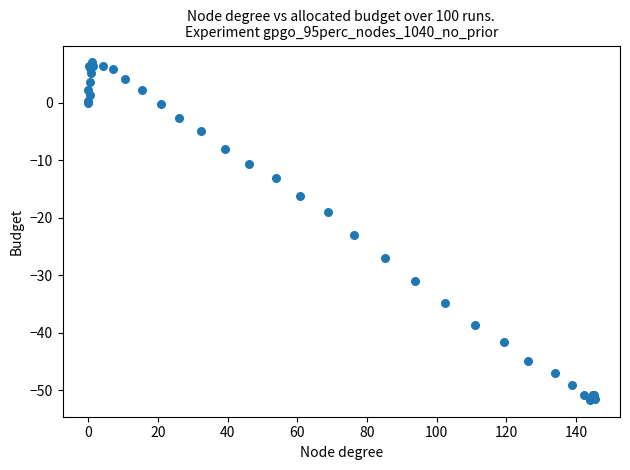

What Y value in the scatter plot is closest to -22?

-23.1